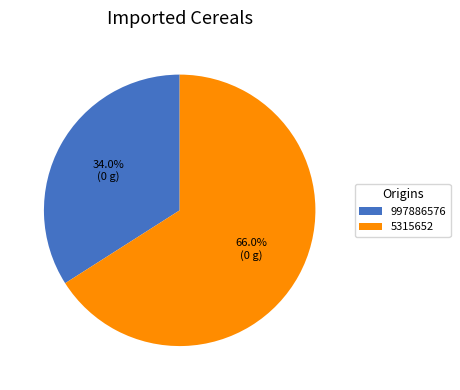

What is the smallest slice in the pie chart?

997886576